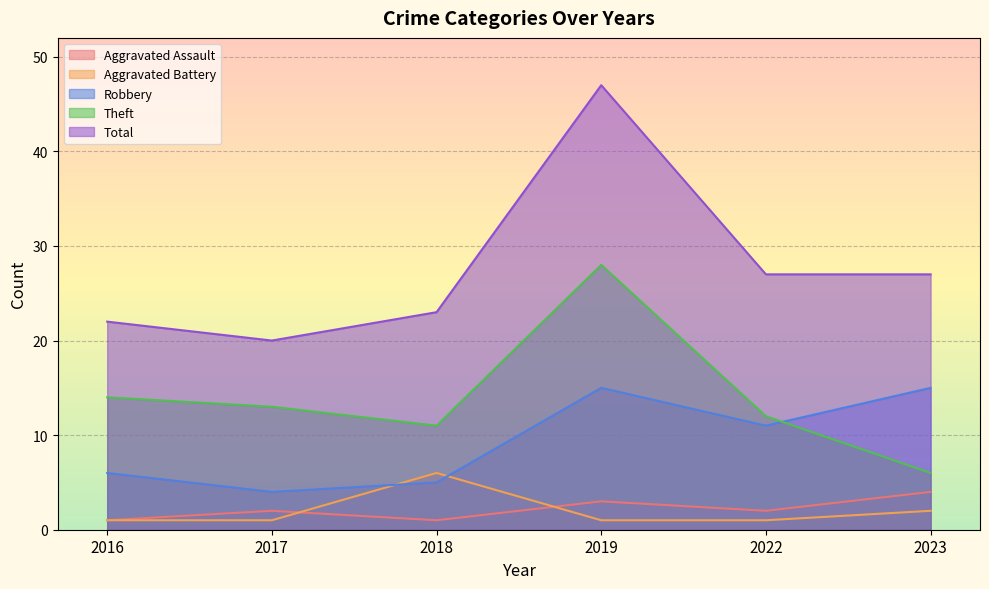

At which label does Robbery reach its peak?

2019